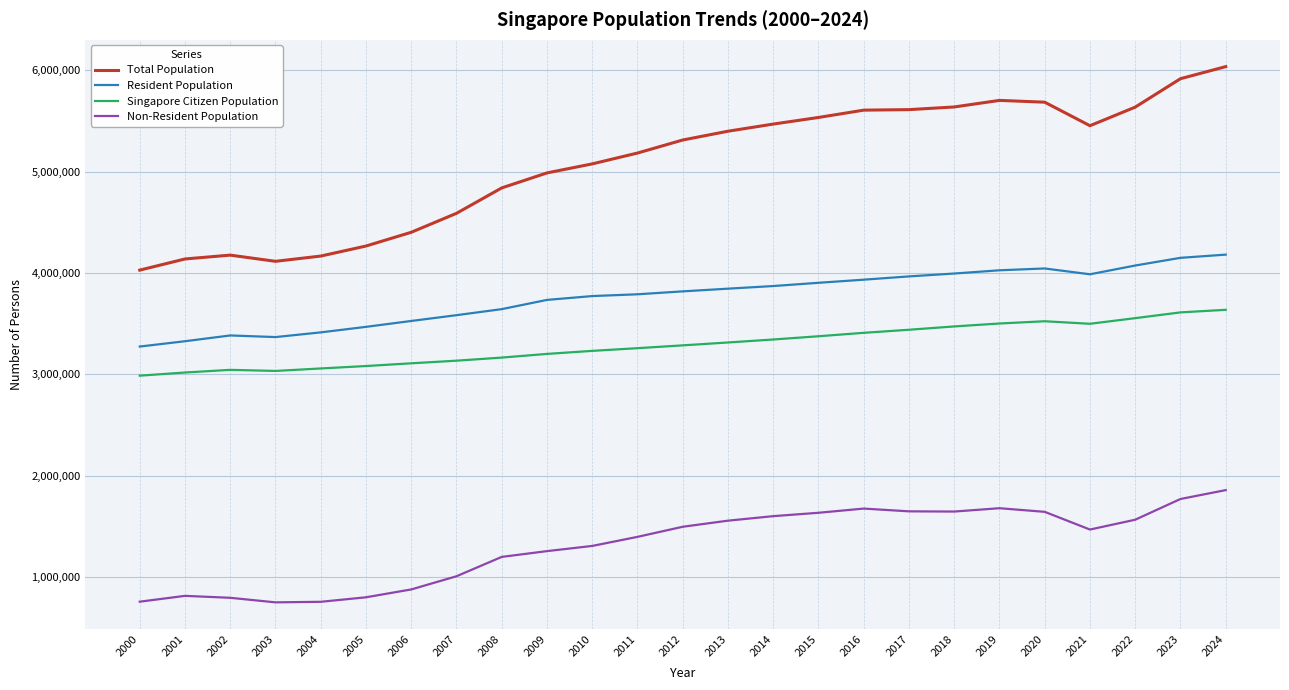

True or false: Singapore Citizen Population and Total Population cross at least once.

False